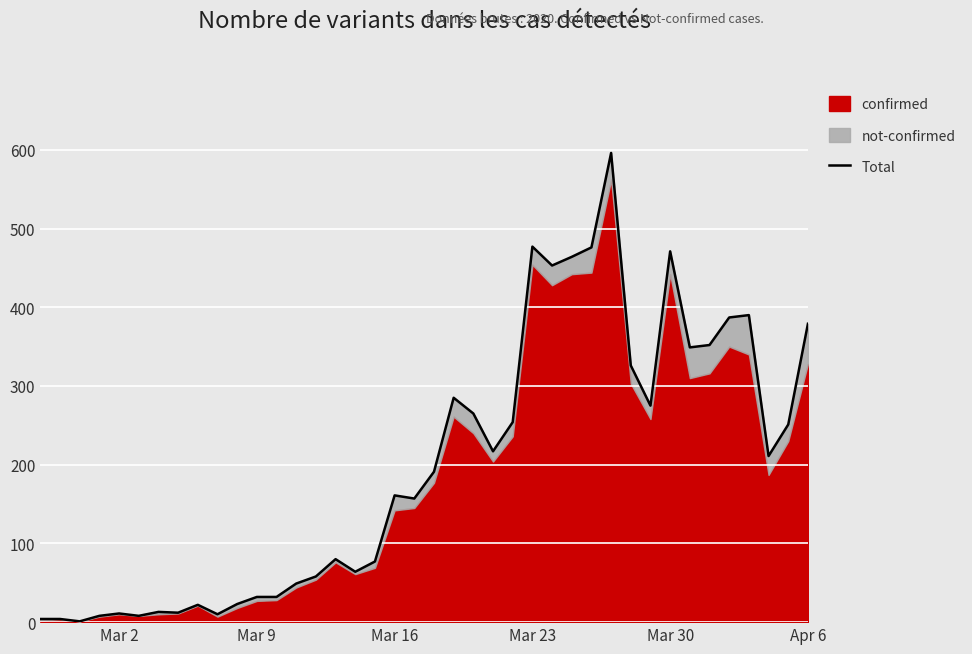

What is the average value?

197